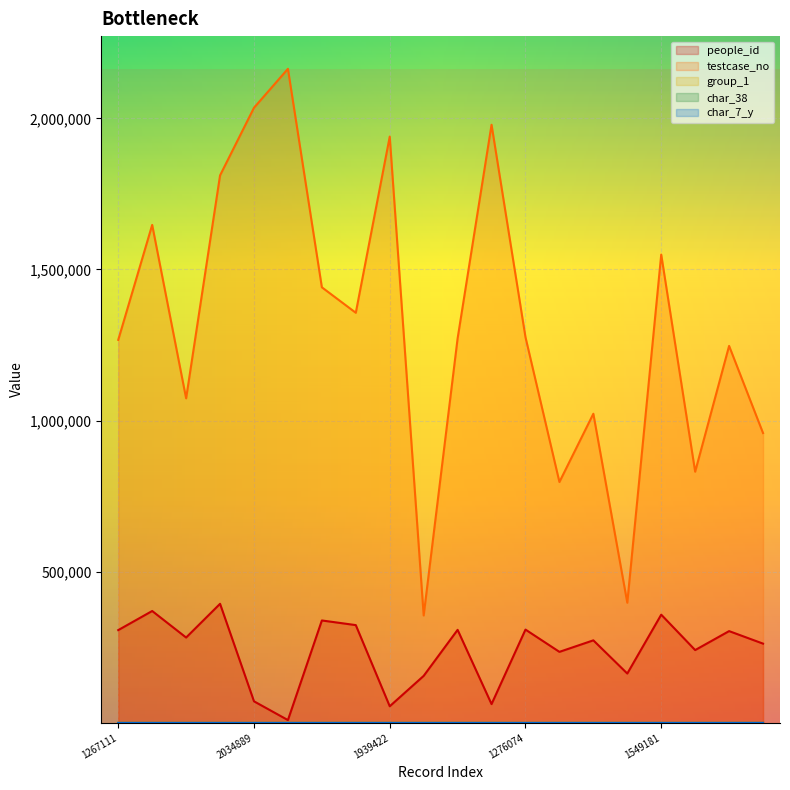

Rank the series at 1022748 from lowest to highest value.

group_1, char_7_y, char_38, people_id, testcase_no